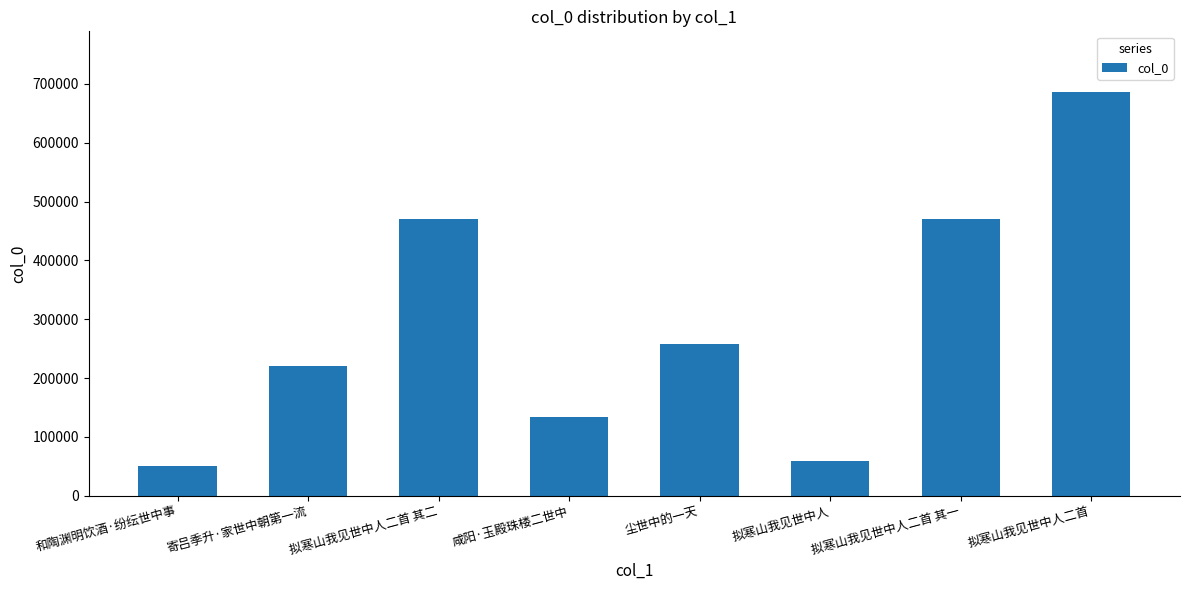

What value does the data have at 尘世中的一天, to the nearest 100?

257900